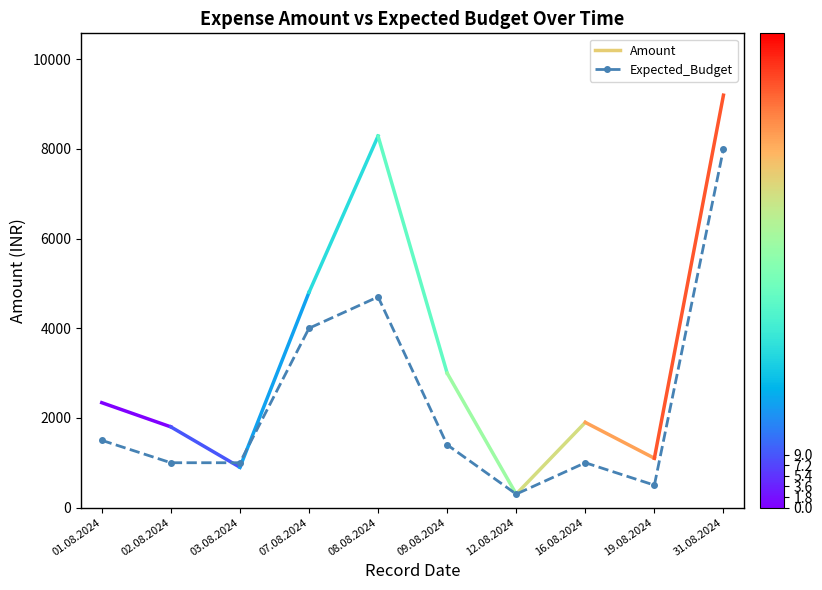

What is the difference between the maximum and minimum values?

7700